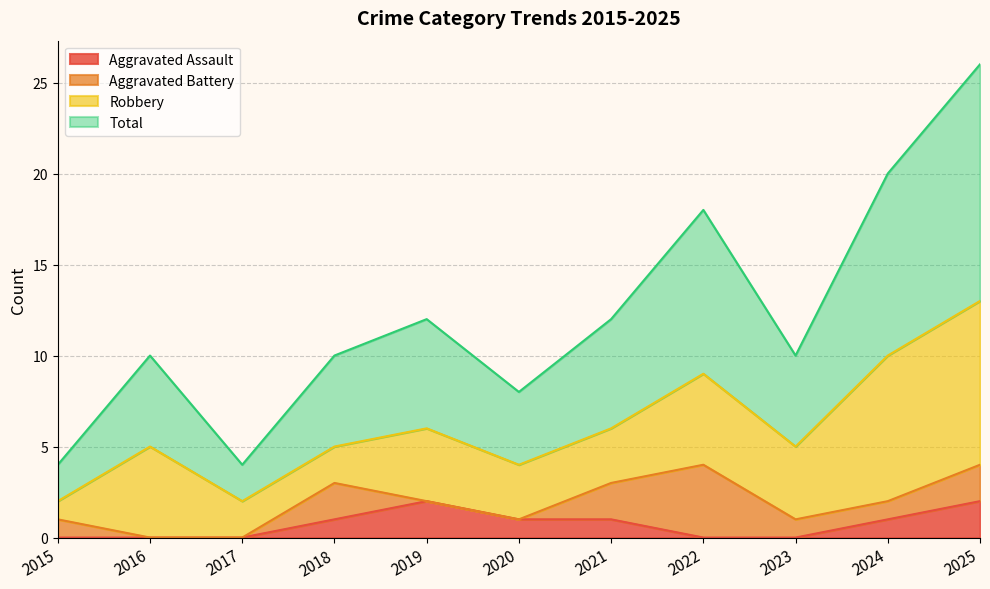

Between 2019 and 2022, which is larger?

2019